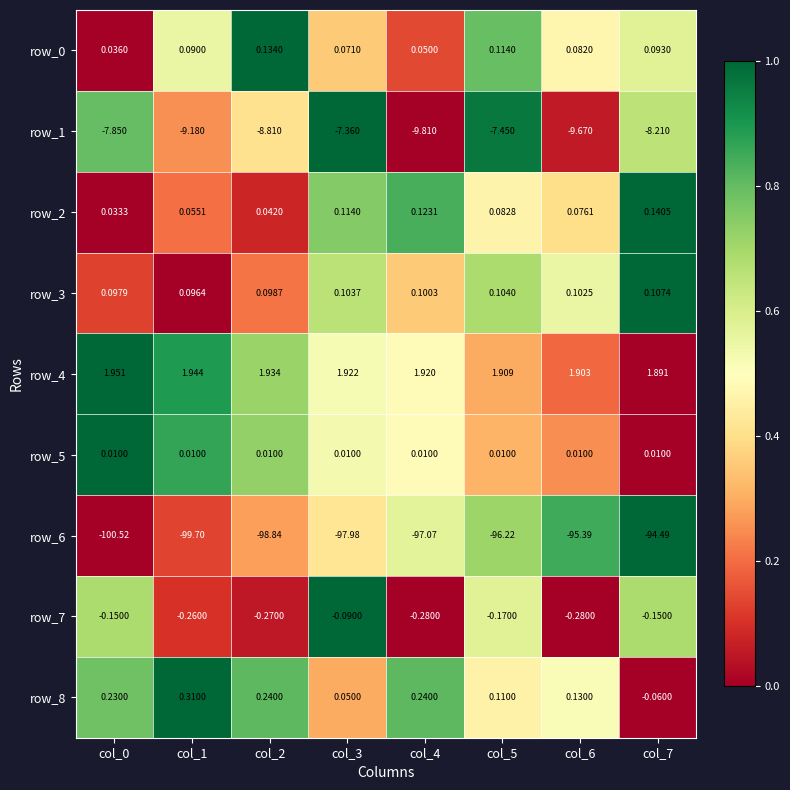

Is the value of row_1 at col_5 greater than the value of row_2 at col_5?

No